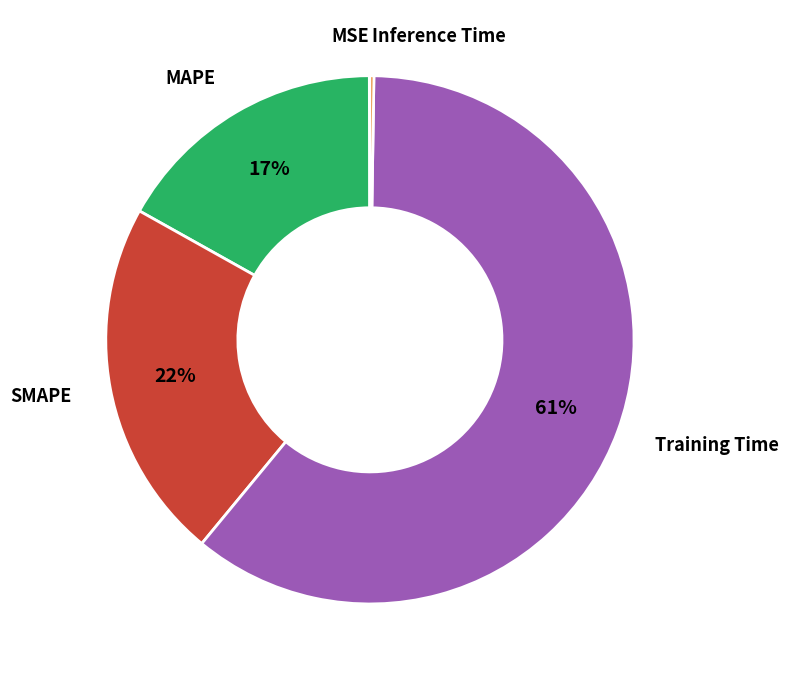

Which slice is the largest?

Training Time